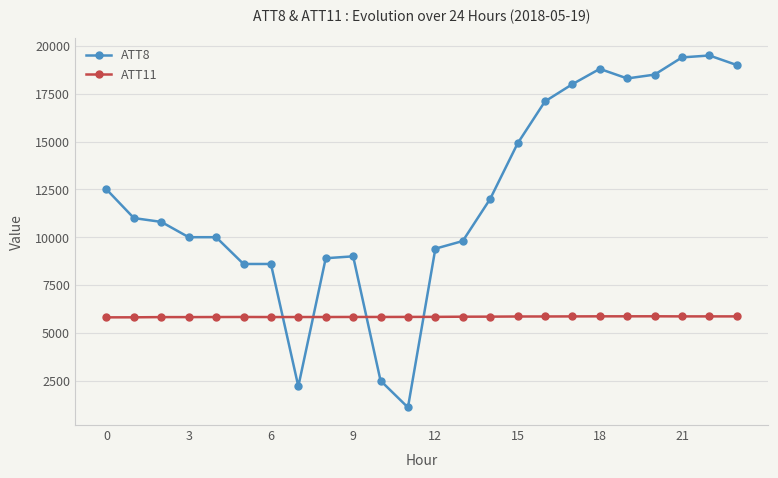

What is the value of the ATT8 point at the 10th from the left?

9000.0